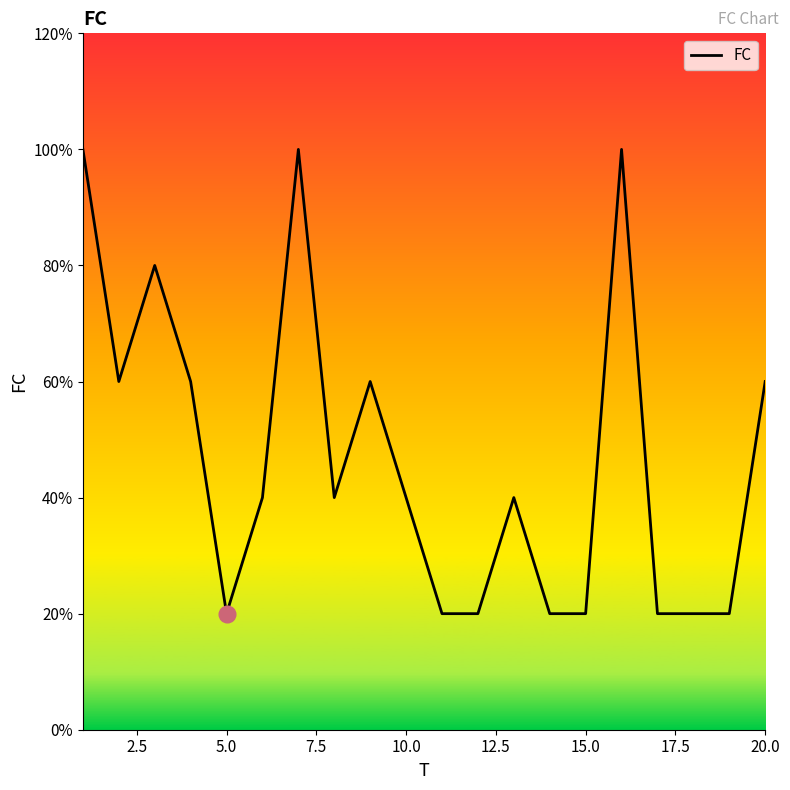

Is this an area chart (filled region under the line)?

No